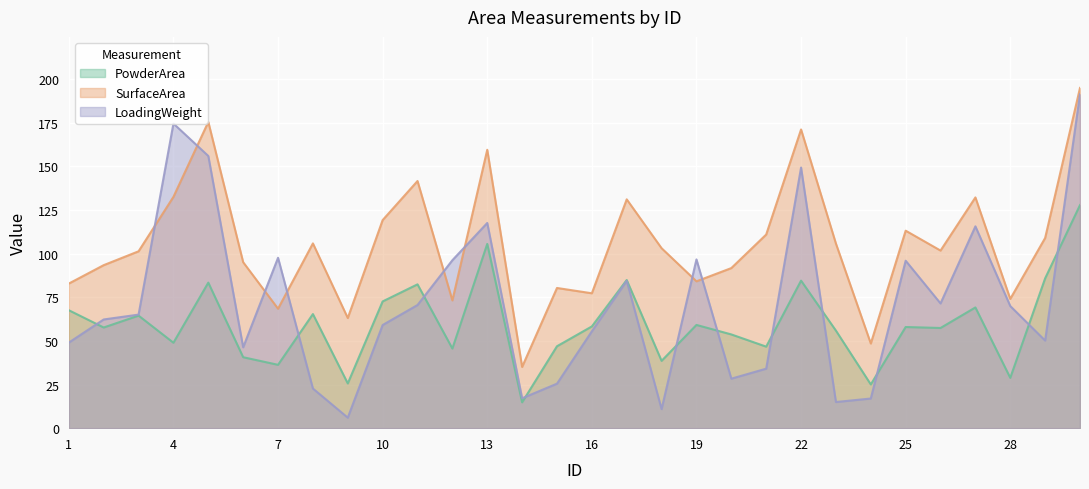

True or false: SurfaceArea and LoadingWeight cross at least once.

True